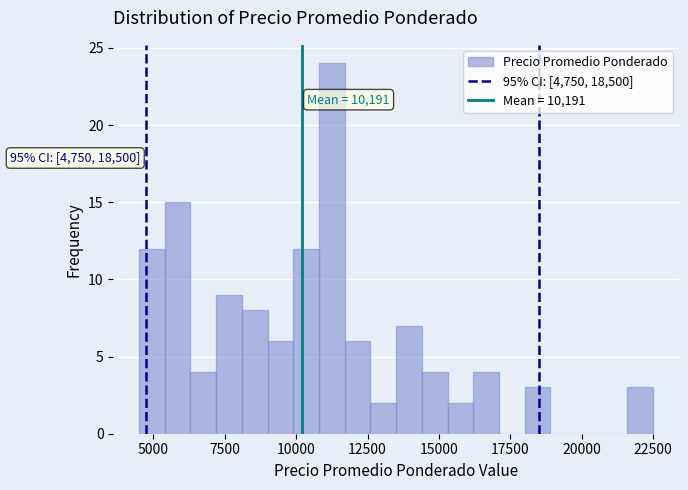

Read against the x-axis, roughly where is the centre of the tallest bar?

11500